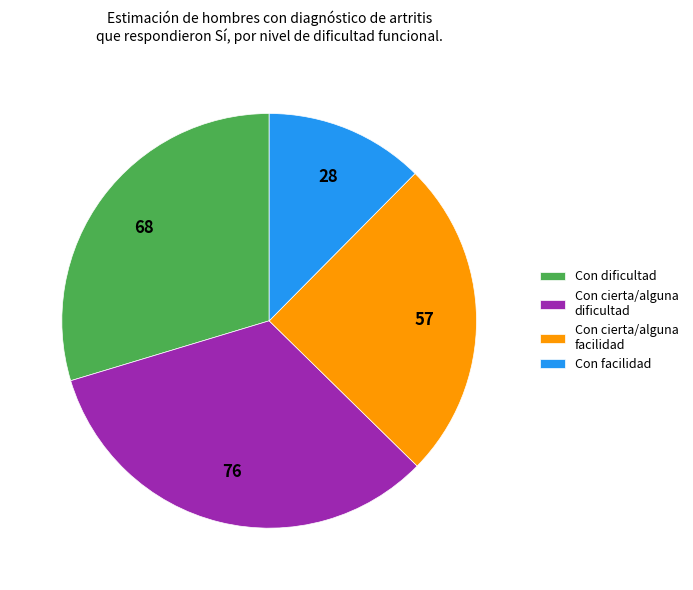

Is it true that Con facilidad is 12% of the pie?

True